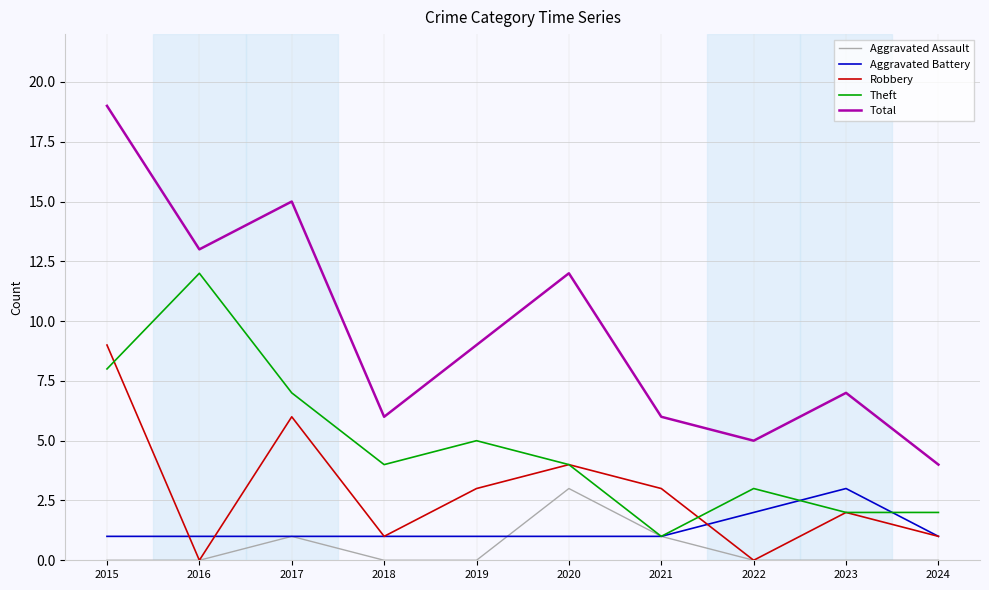

What is the average value of the Robbery series?

3